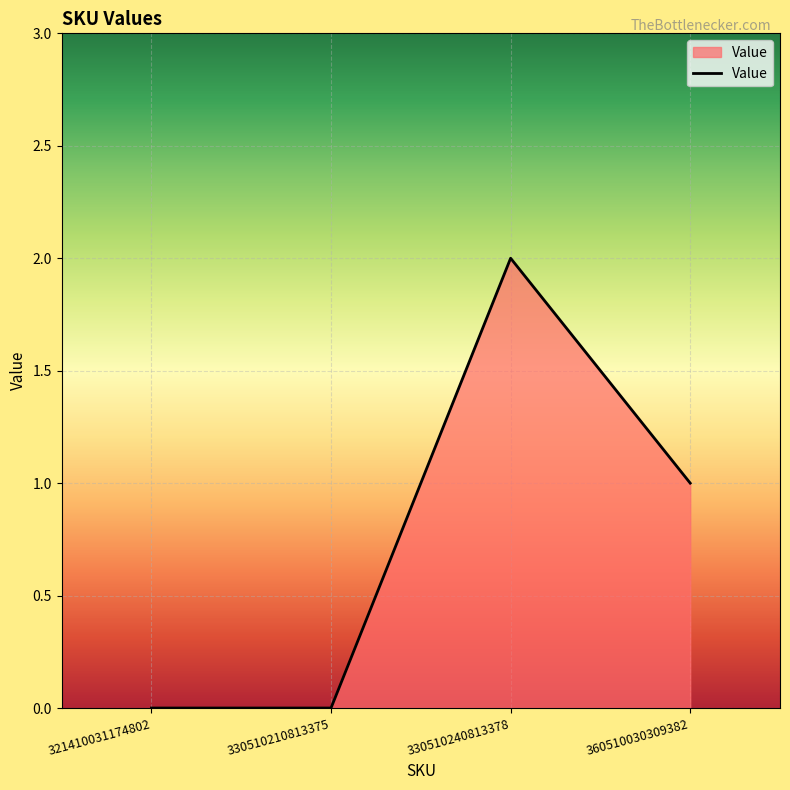

What is the sum of all values?

3